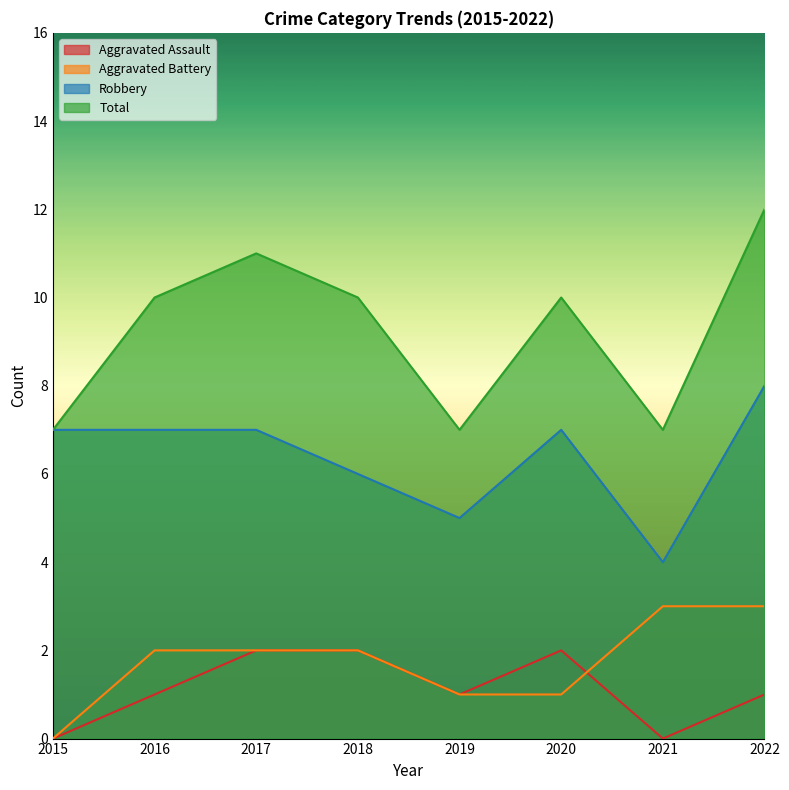

What is the value of the Aggravated Battery point at the 5th from the left?

1